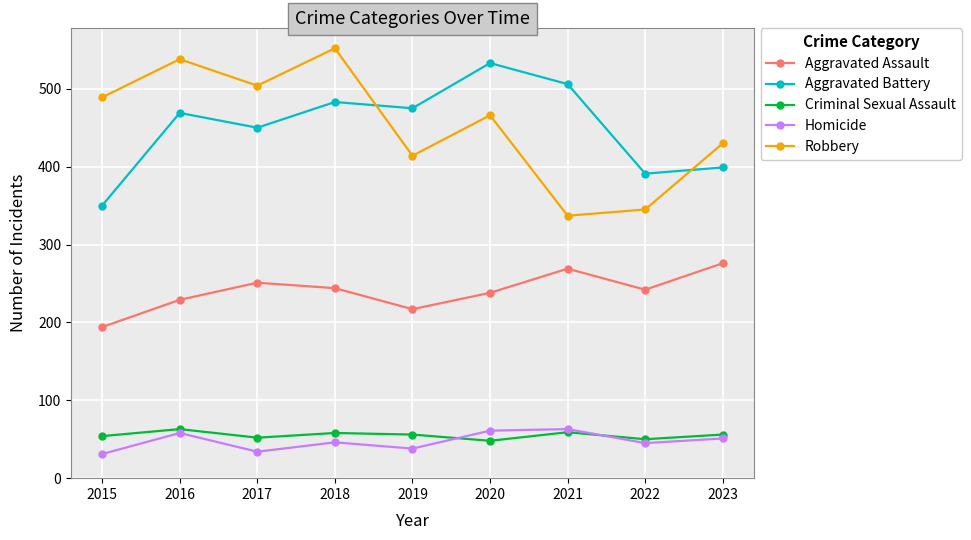

Is the value of Criminal Sexual Assault at 2019 greater than the value of Aggravated Battery at 2019?

No